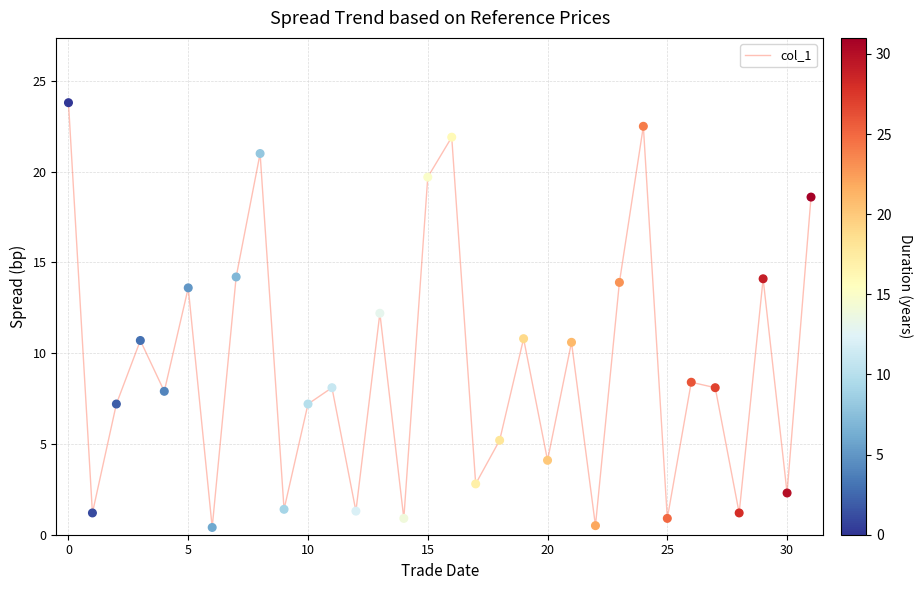

What is the difference between the maximum and minimum values?

23.4